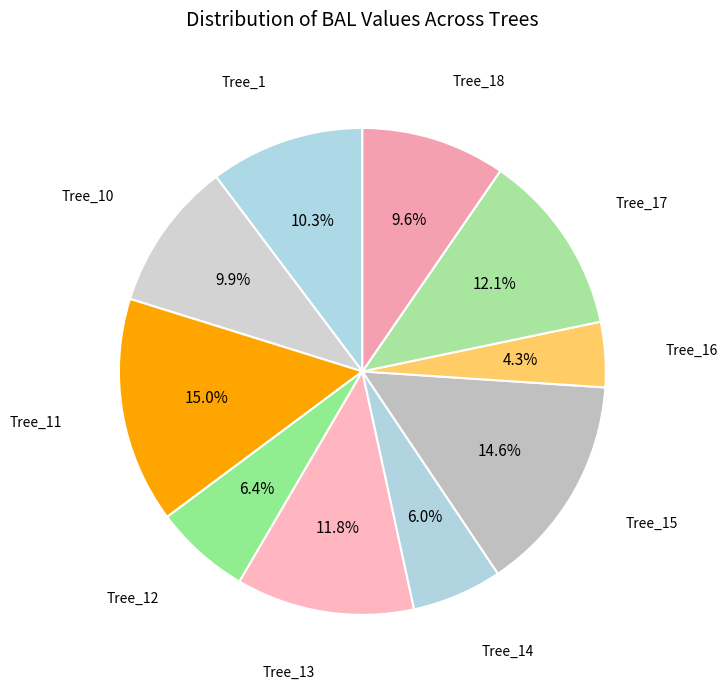

To the nearest percent, what is the difference between the largest and smallest slice percentages?

11%